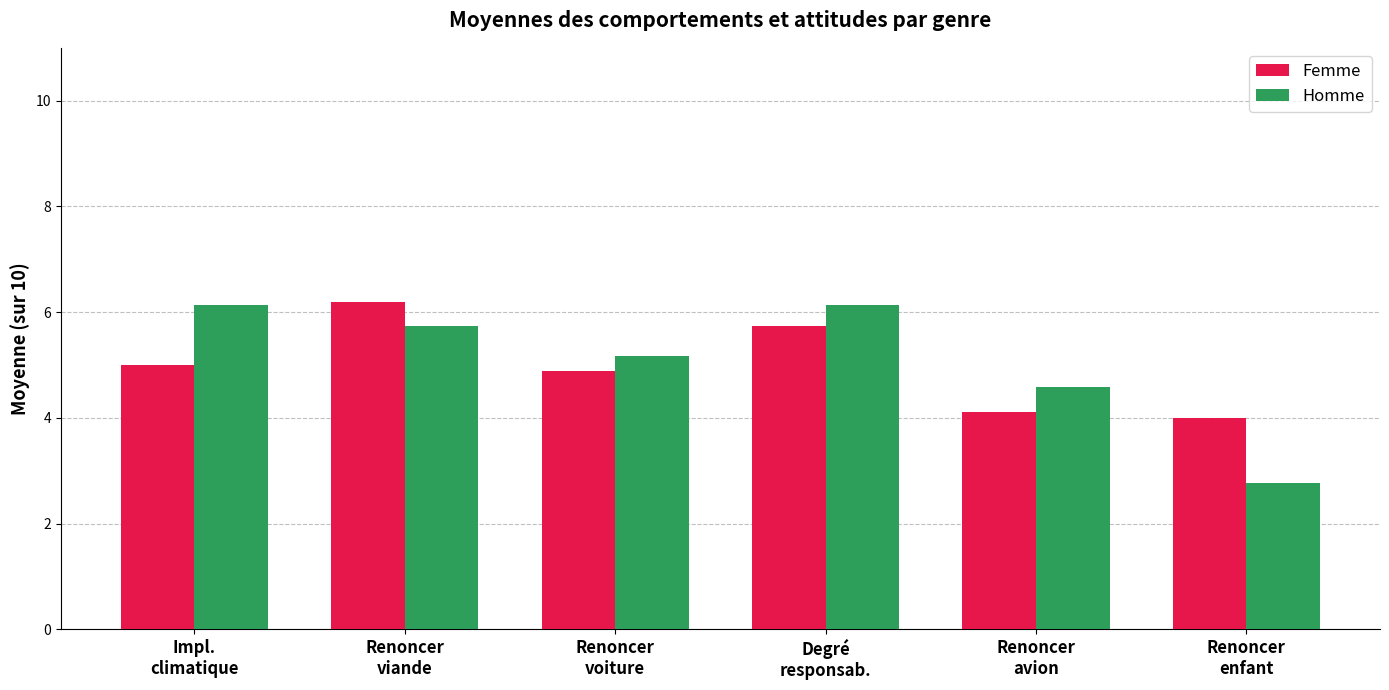

Which series has the widest spread of values?

Homme